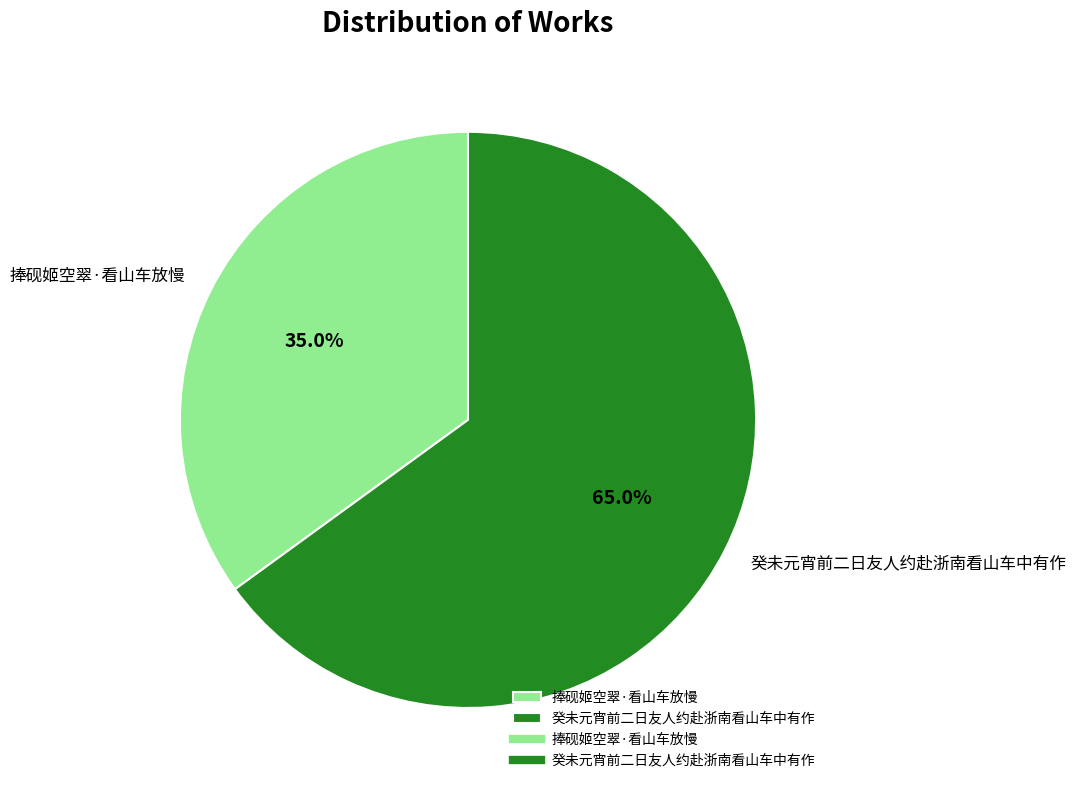

Count the number of slices in the pie.

2